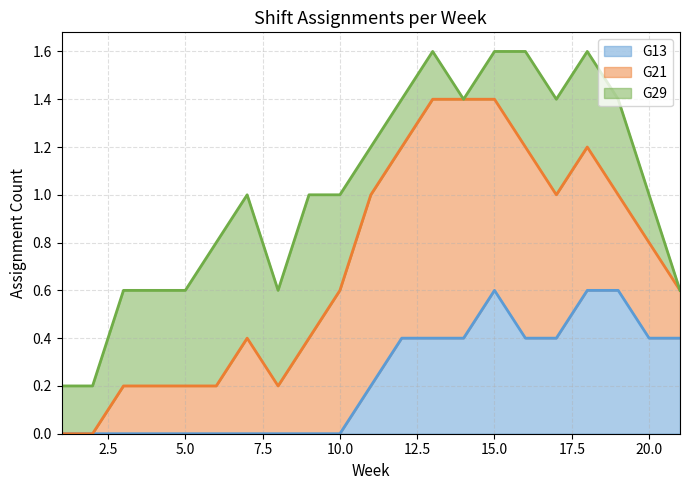

How many categories are shown in the chart?

21